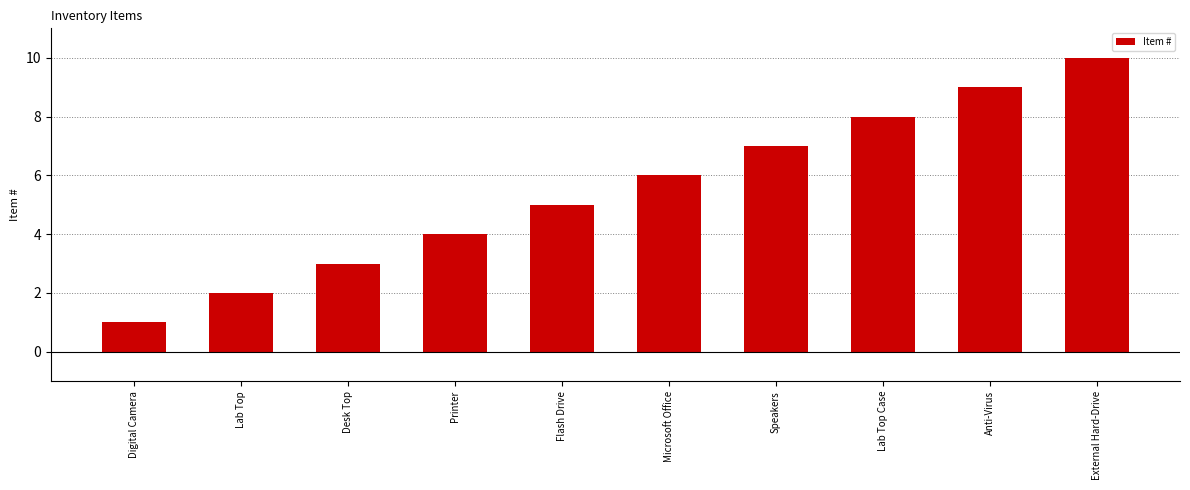

What position from the left is Desk Top?

3